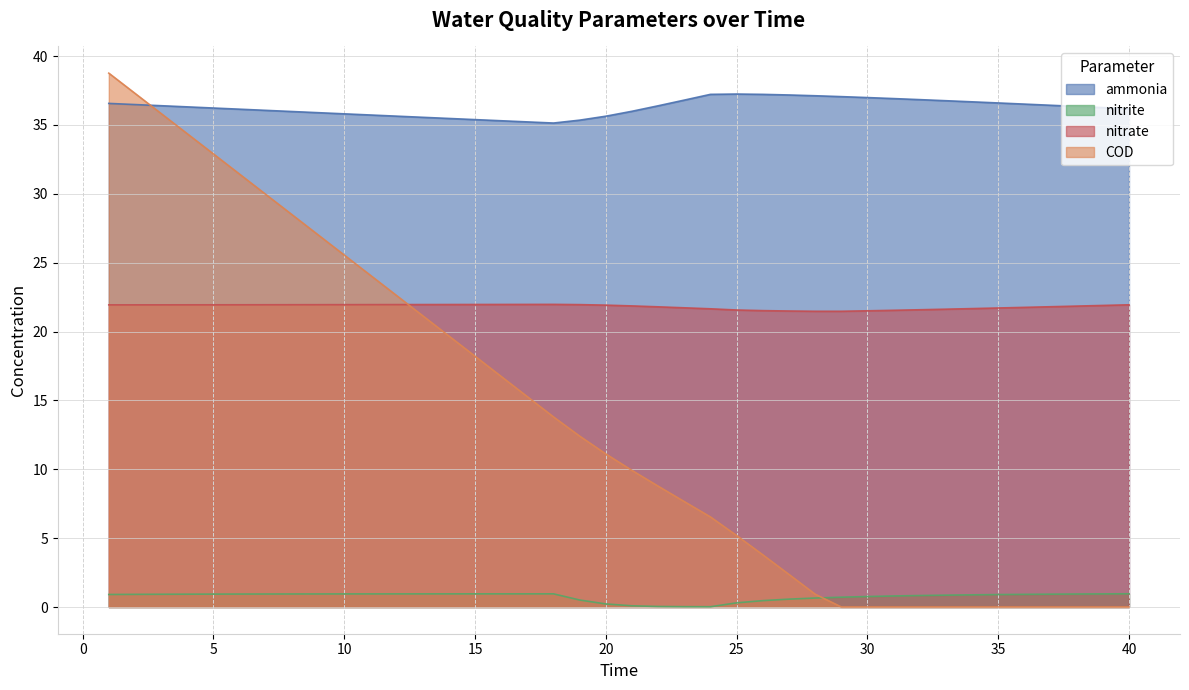

The COD series shows 0.0 at 35. True or false?

False